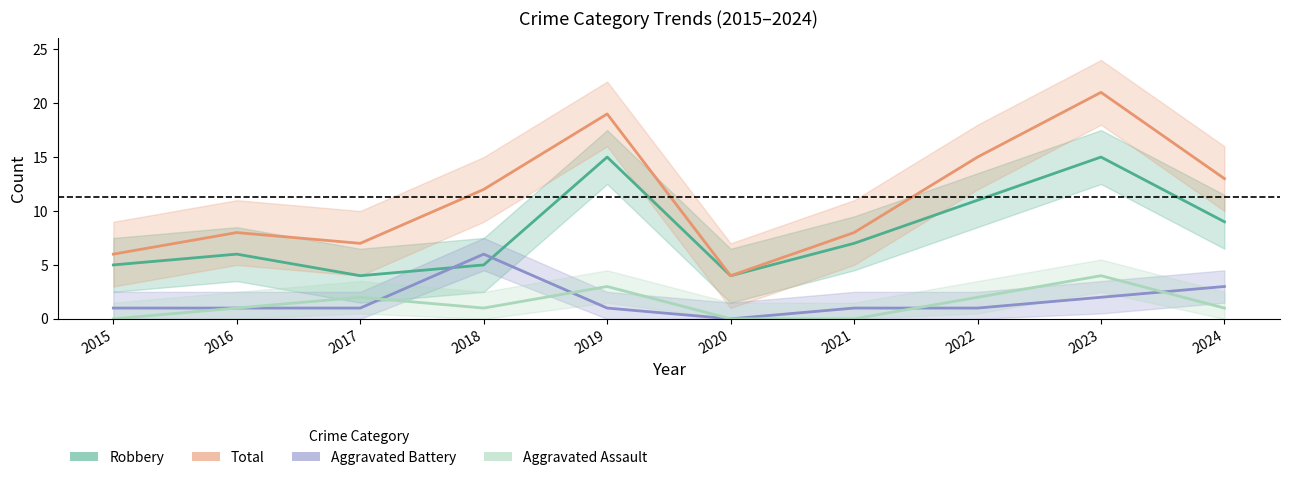

Is this an area chart (filled region under the line)?

No